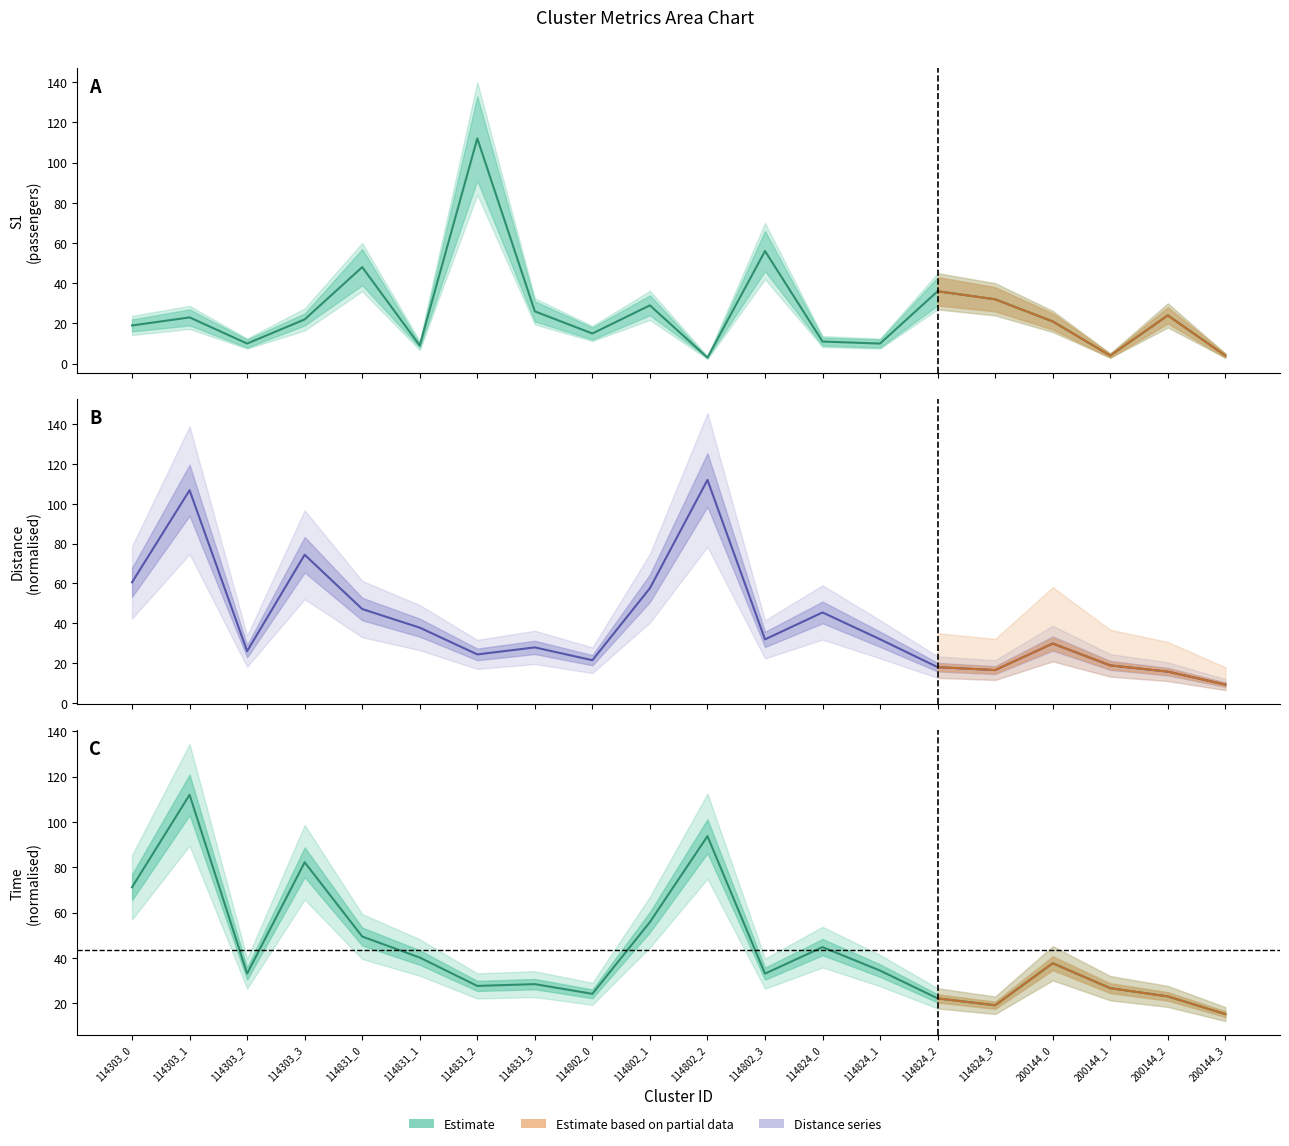

Is it true that distance equals 27.9 at 114831_3?

True